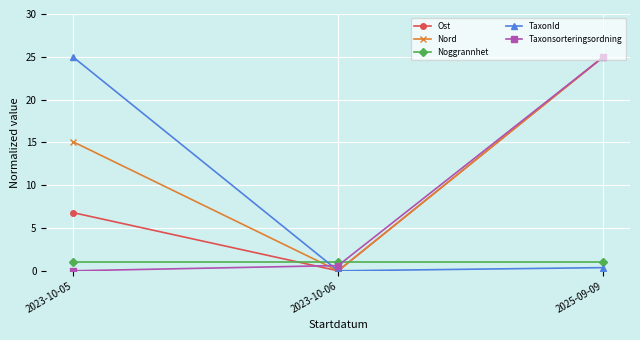

What is the difference between the highest and lowest values at 2025-09-09?

24.6